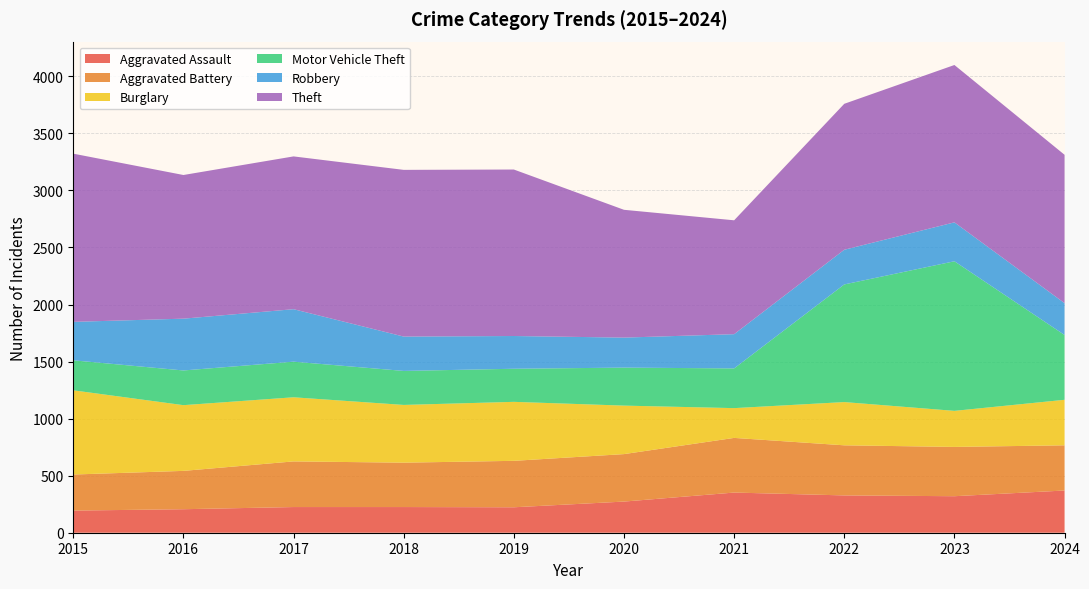

Reading left to right, extract all data points from this chart.

Aggravated Assault: 2015=194	2016=206	2017=225	2018=225	2019=223	2020=273	2021=352	2022=327	2023=320	2024=370
Aggravated Battery: 2015=316	2016=336	2017=400	2018=389	2019=407	2020=416	2021=479	2022=439	2023=432	2024=396
Burglary: 2015=738	2016=576	2017=562	2018=506	2019=517	2020=425	2021=261	2022=379	2023=316	2024=399
Motor Vehicle Theft: 2015=263	2016=304	2017=312	2018=298	2019=290	2020=333	2021=348	2022=1031	2023=1311	2024=568
Robbery: 2015=337	2016=454	2017=460	2018=301	2019=287	2020=263	2021=300	2022=304	2023=341	2024=279
Theft: 2015=1474	2016=1259	2017=1339	2018=1461	2019=1459	2020=1120	2021=998	2022=1279	2023=1379	2024=1300